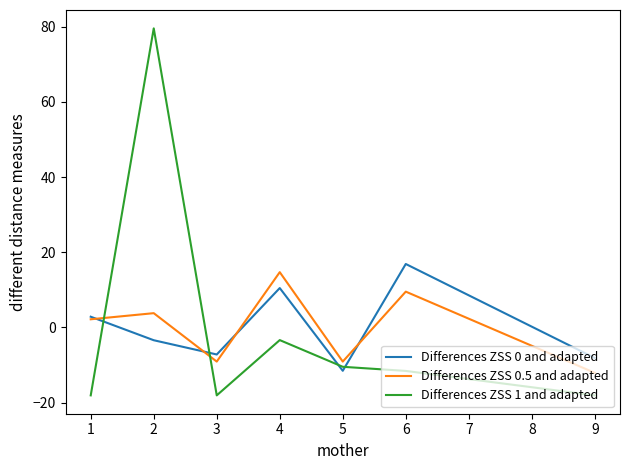

Where is Differences ZSS 1 and adapted nearest to the value 30?

4